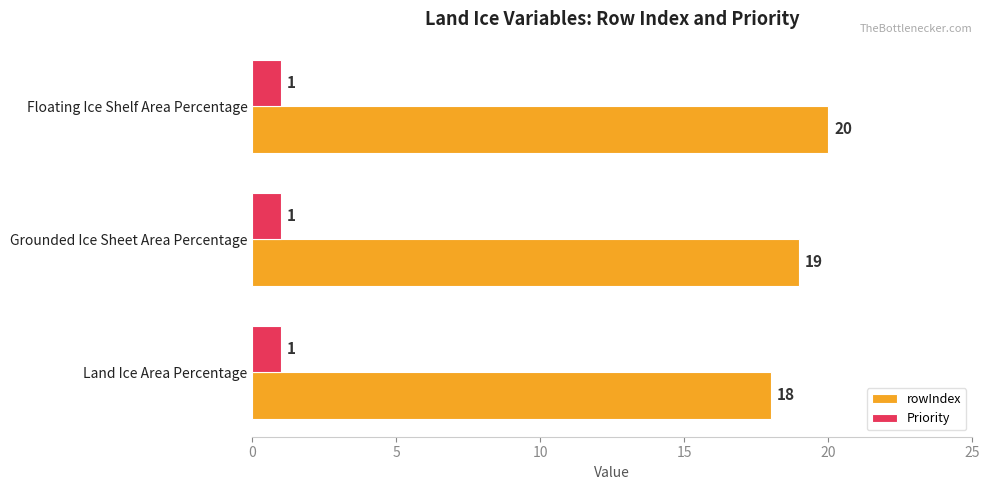

What is the sum of all Priority values?

3